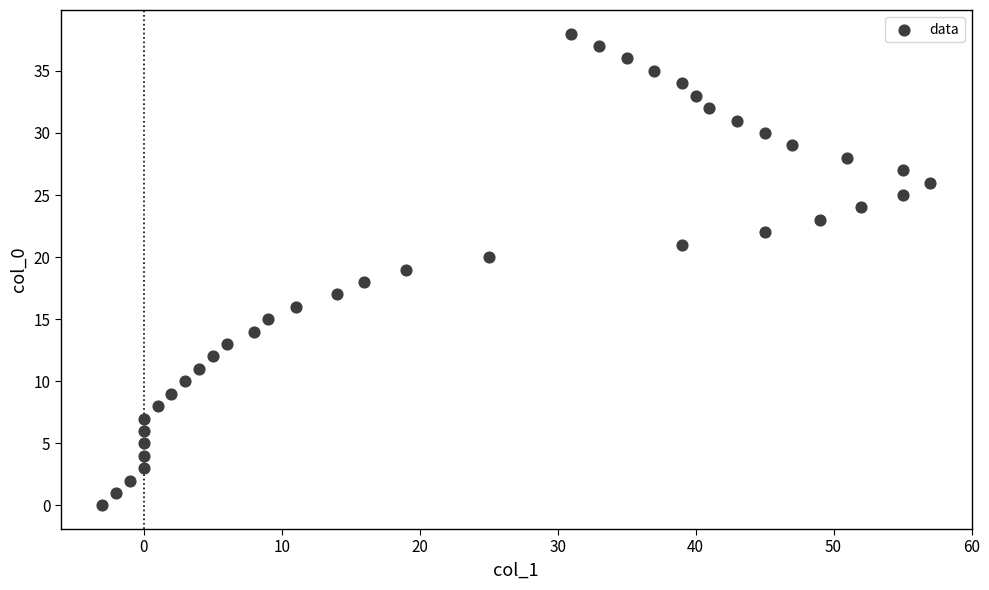

What is the range of X values (max minus min)?

60